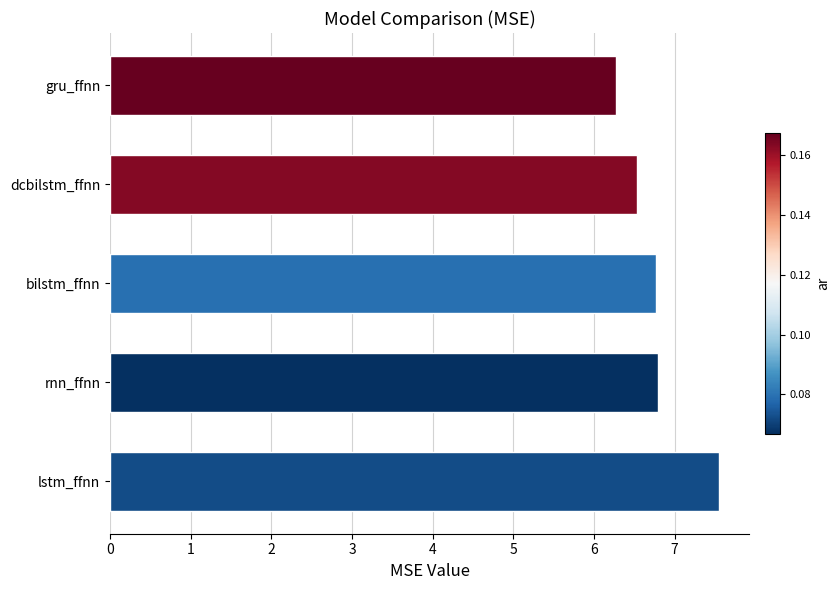

Are the bars grouped side by side (vs. stacked)?

No